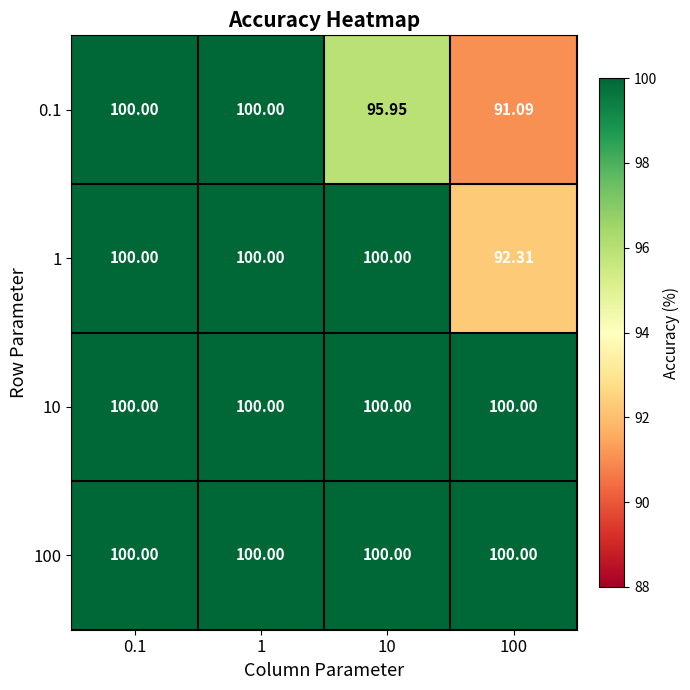

Reading right to left, extract all data points from this chart.

0.1: 100=91.1	10=96.0	1=100.0	0.1=100.0
1: 100=92.3	10=100.0	1=100.0	0.1=100.0
10: 100=100.0	10=100.0	1=100.0	0.1=100.0
100: 100=100.0	10=100.0	1=100.0	0.1=100.0